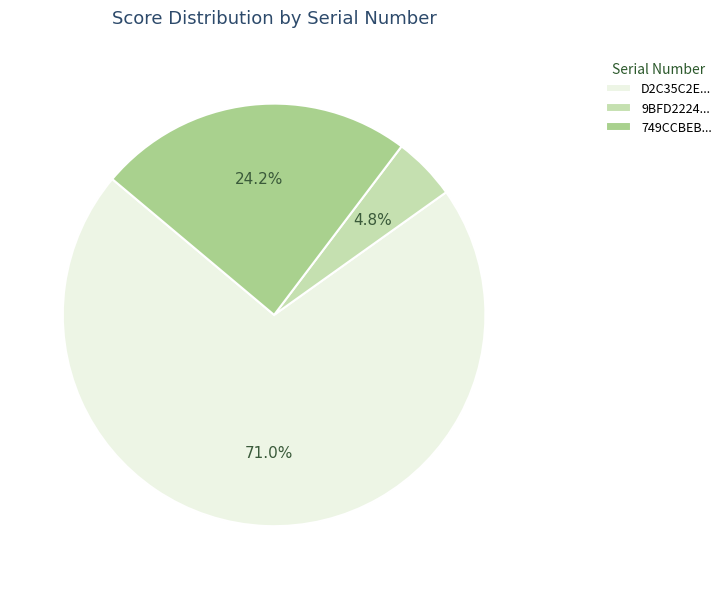

Count the number of slices in the pie.

3